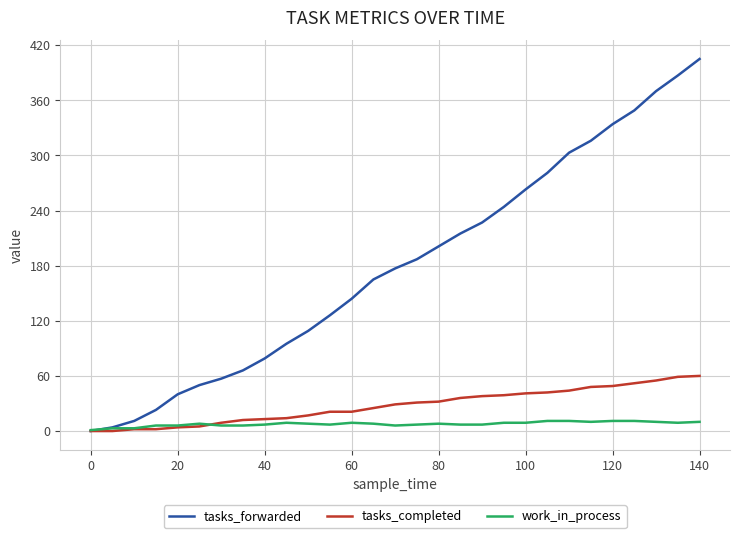

Which series has the largest total across all categories?

tasks_forwarded